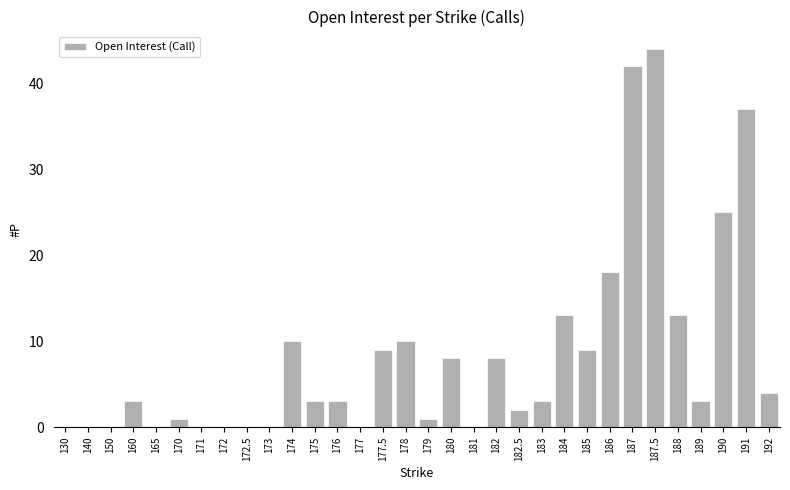

What is the sum of the values at 177.5 and 185?

18